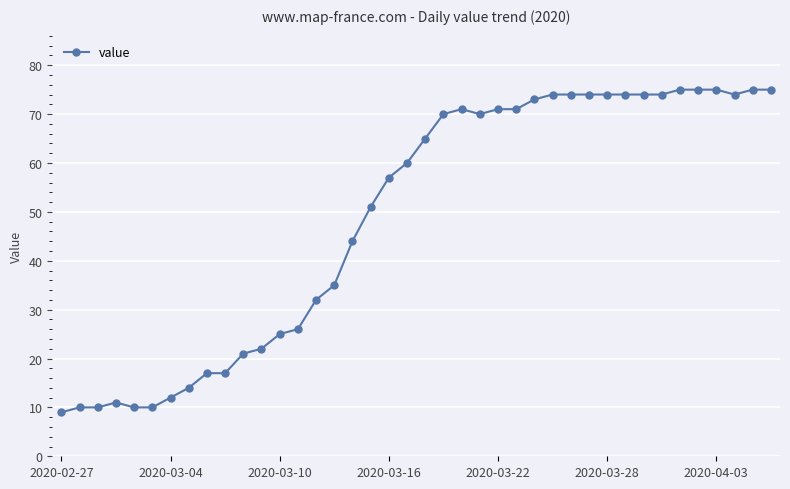

What is the difference between the second highest and second lowest values?

65